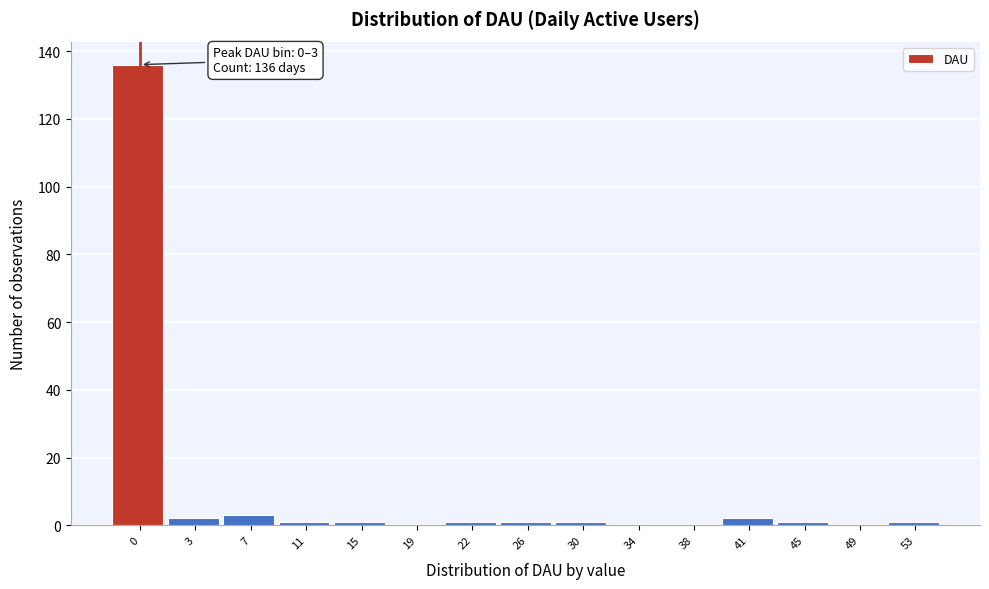

Reading left to right, what are all the values shown in this chart?

0=136	3=2	7=3	11=1	15=1	19=0	22=1	26=1	30=1	34=0	38=0	41=2	45=1	49=0	53=1